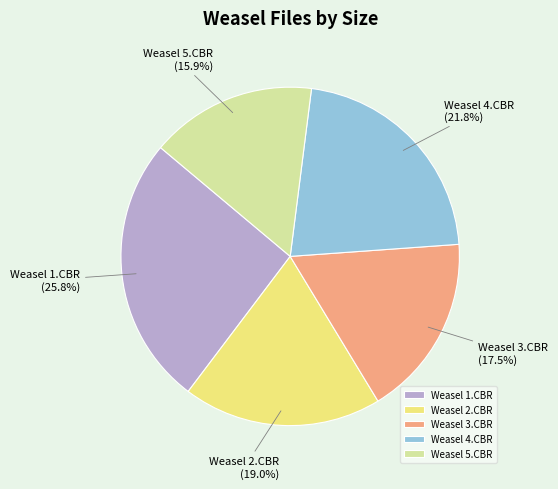

How many slices are in this pie chart?

5